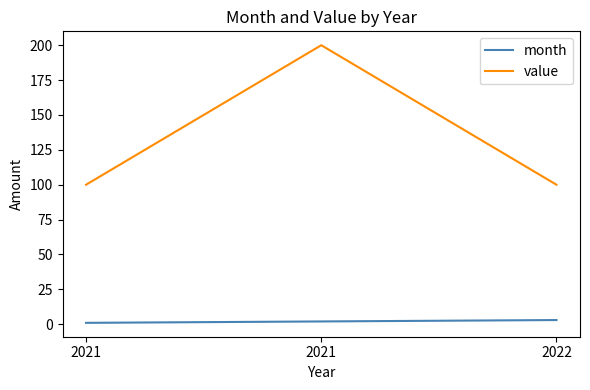

What is the sum of the value values at 2021 and 2021?

300